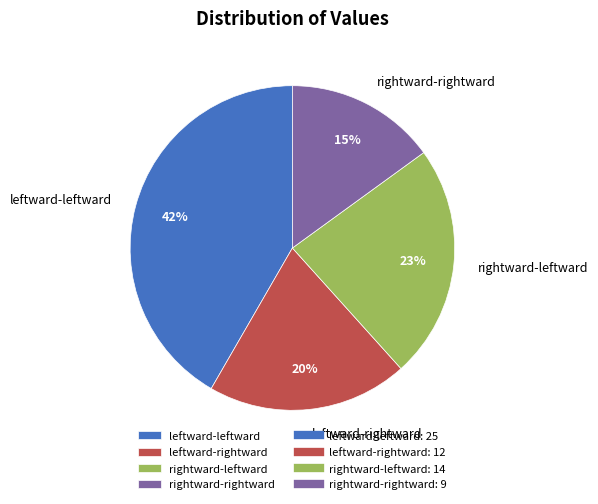

True or false: rightward-rightward accounts for 15% of the total.

True